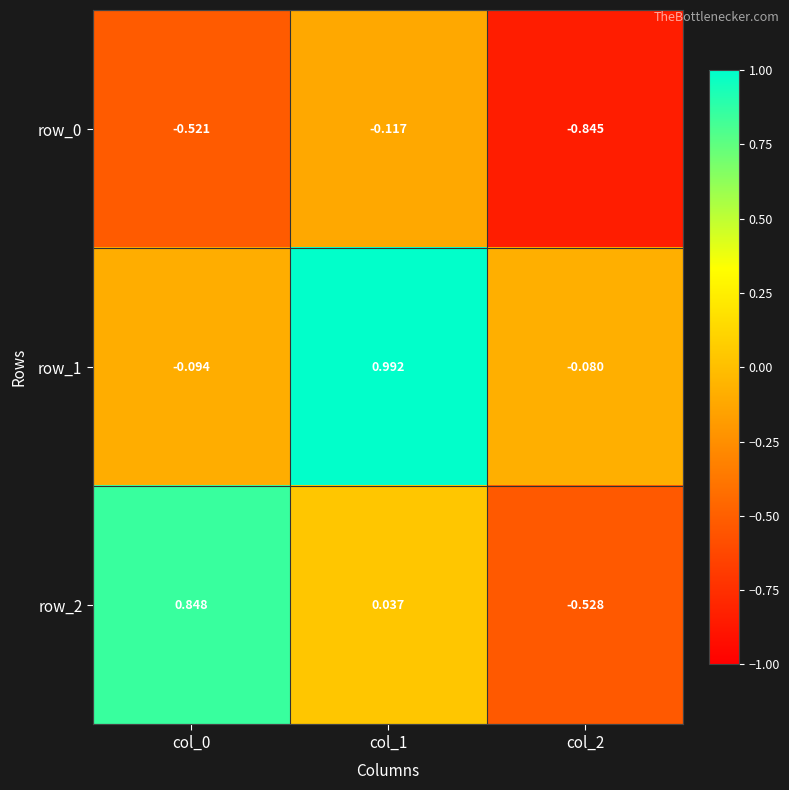

At which label does row_1 first exceed 0?

col_1